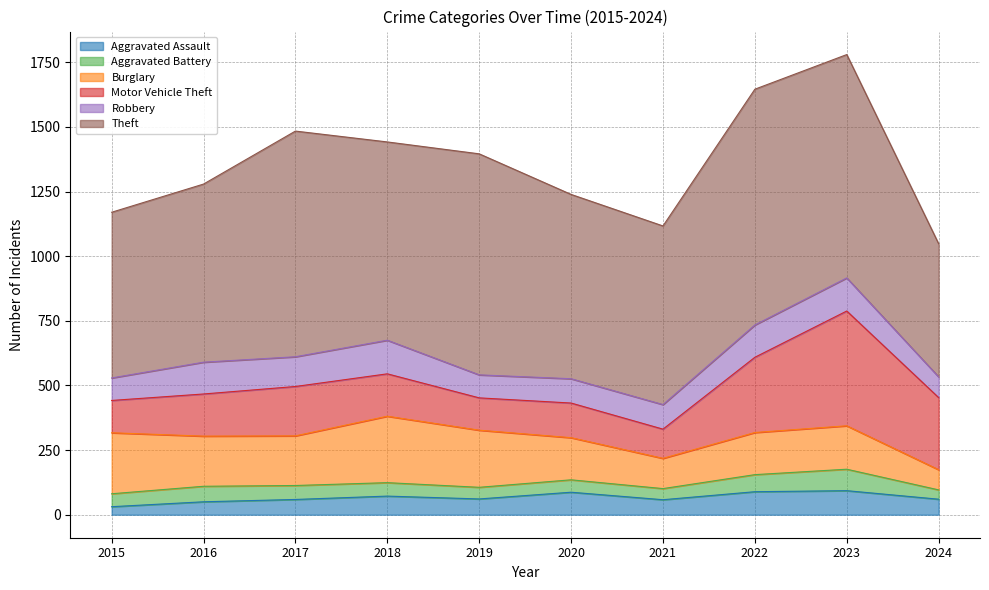

At which category does the chart reach its minimum across all series?

2015